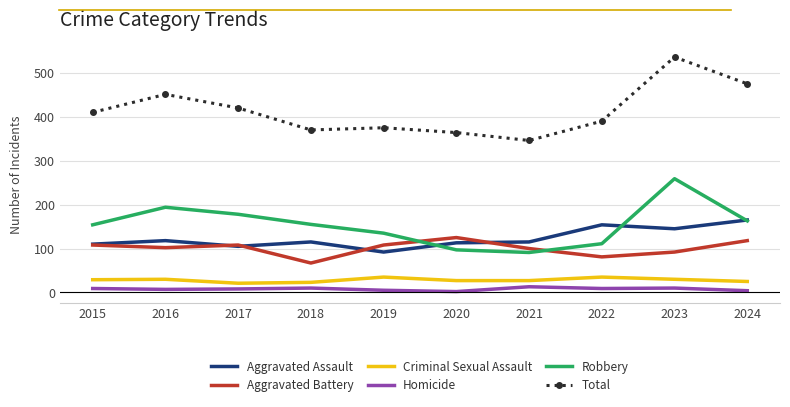

Which series has the largest range (max minus min)?

Total